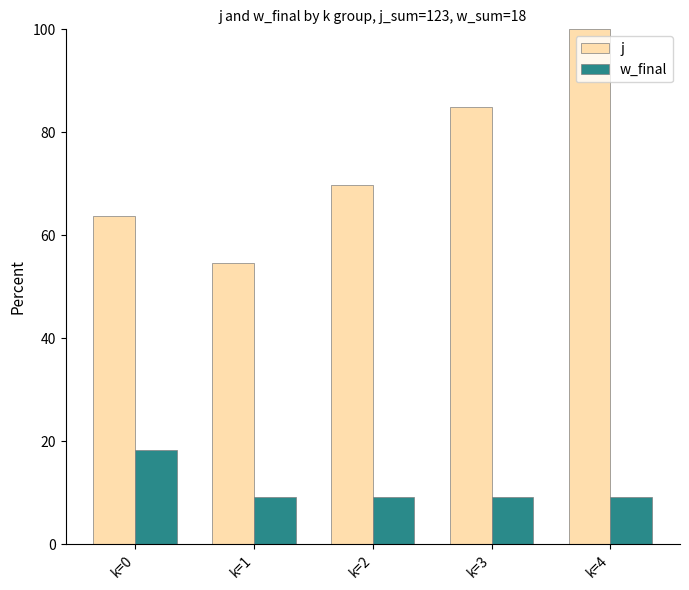

At how many categories does at least one series exceed 15?

5